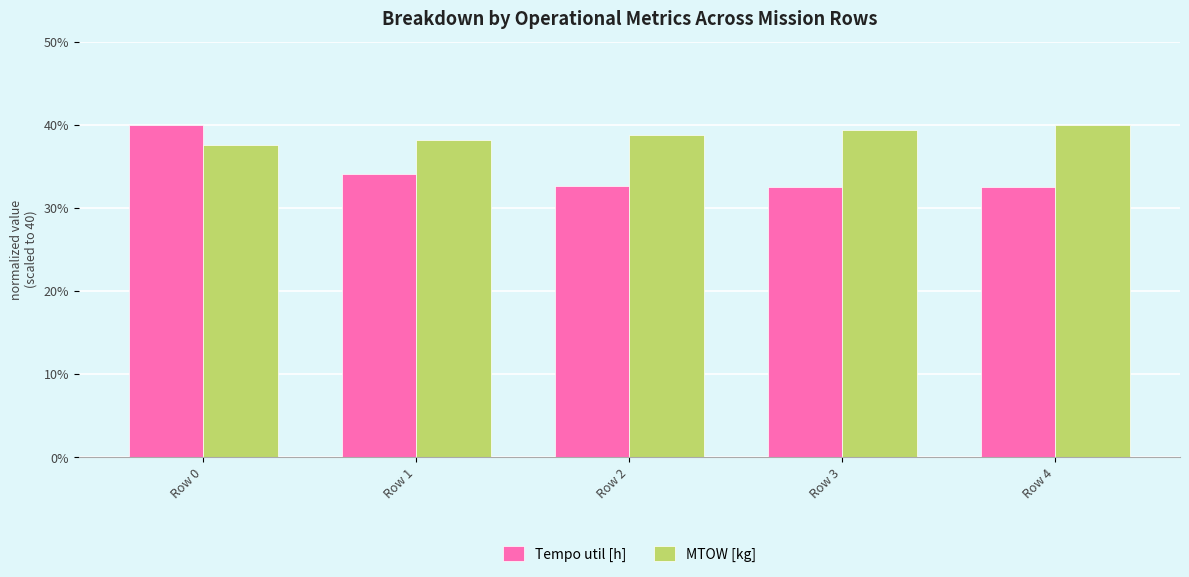

What is the sum of the MTOW [kg] values at Row 3 and Row 1?

77.5